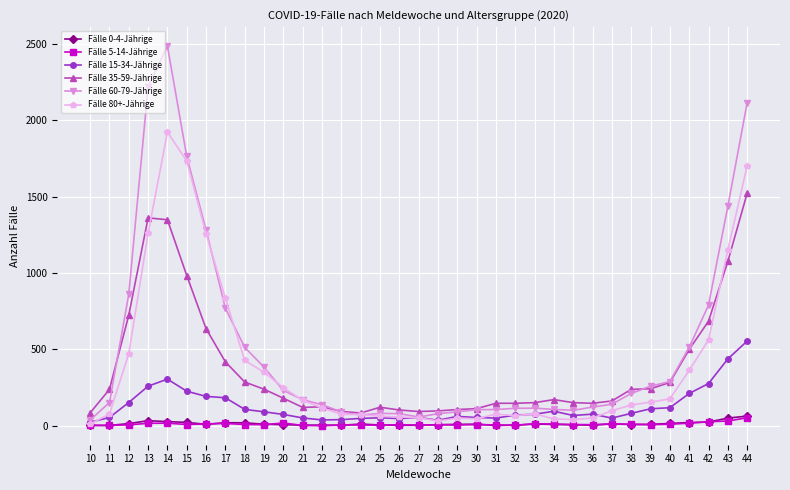

What is the sum of all Fälle 80+-Jährige values?

14012